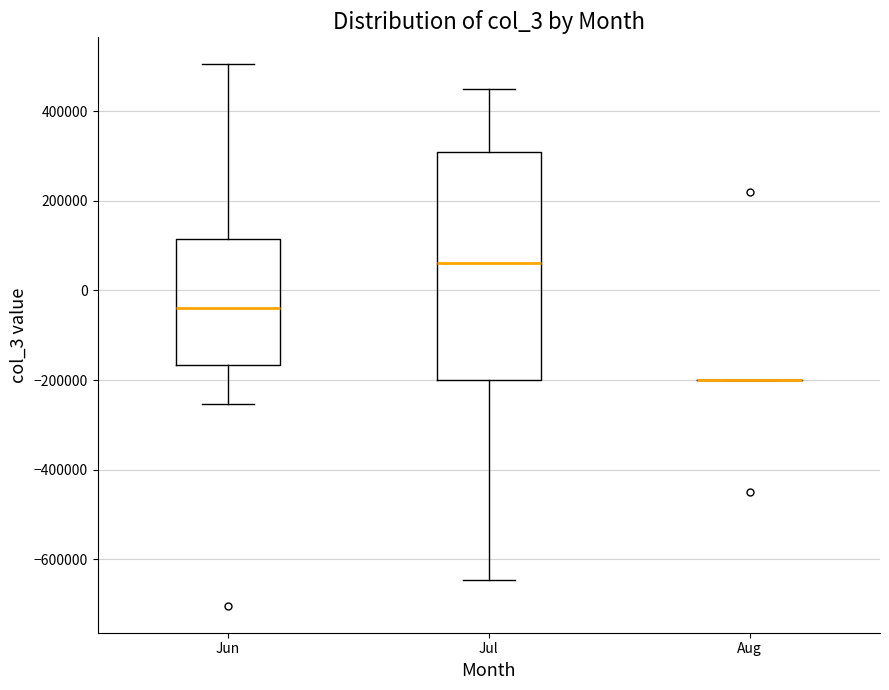

Where does the upper whisker of the box for Jun end on the y-axis? The values are not printed on the chart, so give them approximately, as read against the axis.

500000